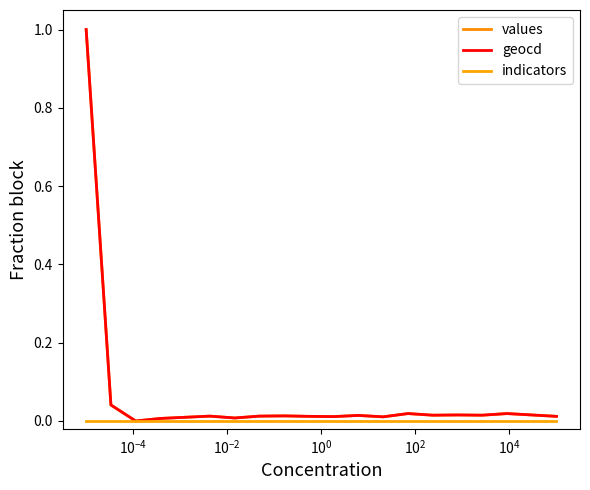

Does the chart have visible grid lines?

No